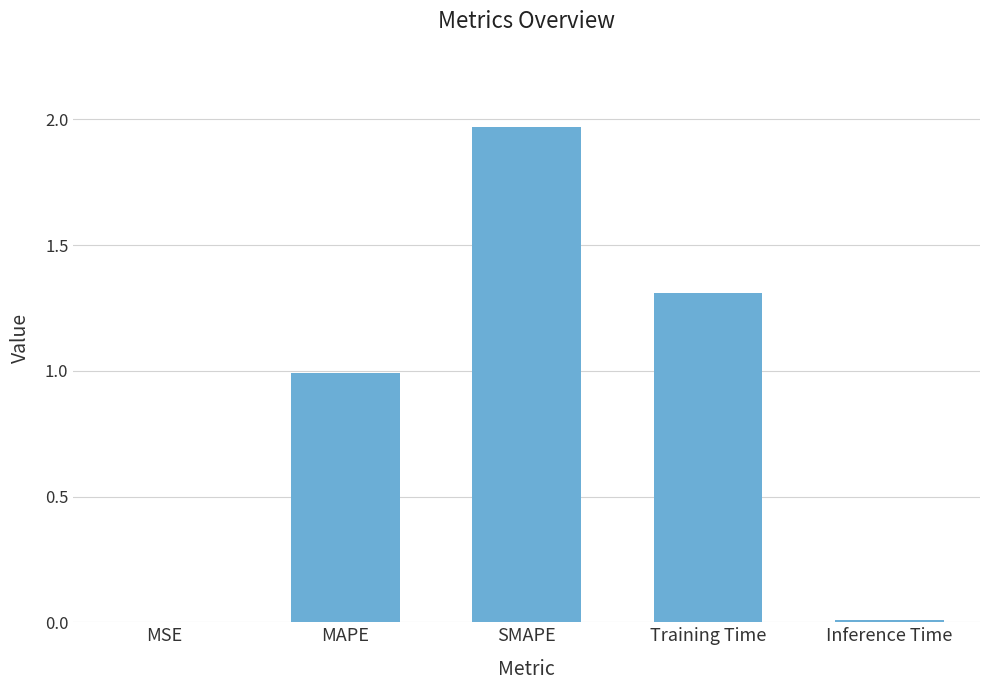

Between SMAPE and MAPE, which is larger?

SMAPE